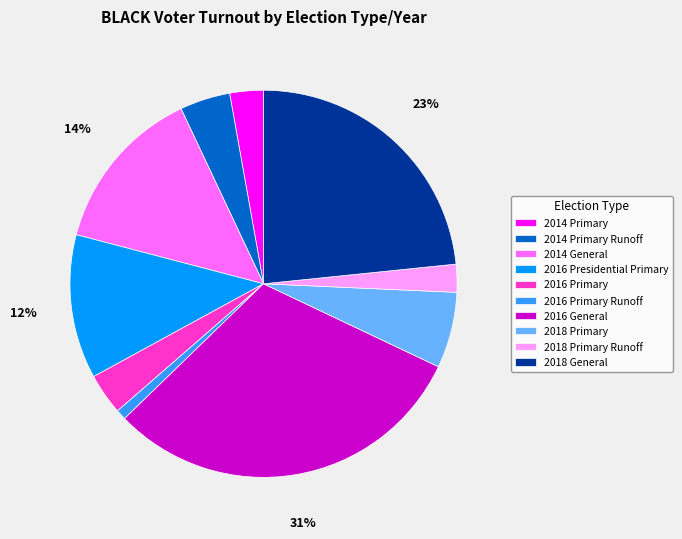

To the nearest percent, what portion does 2016 Primary represent?

3%